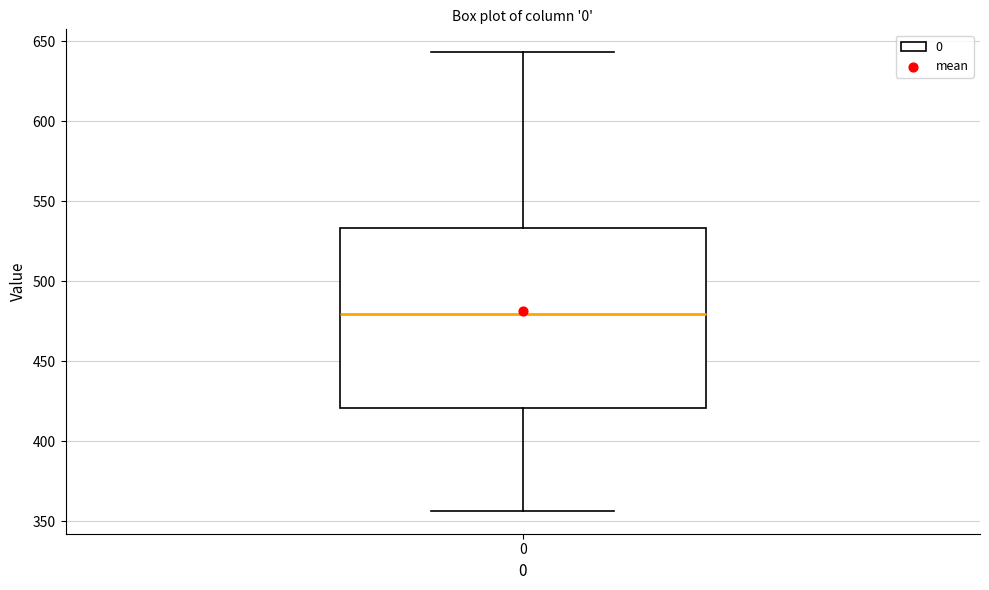

Transcribe this box plot: give where the median line is, the range the box spans, and where the two whiskers end, as read against the y-axis. The values are not printed on the chart, so give them approximately, as read against the axis.

median 480, box 420 to 535, whiskers 355 to 645